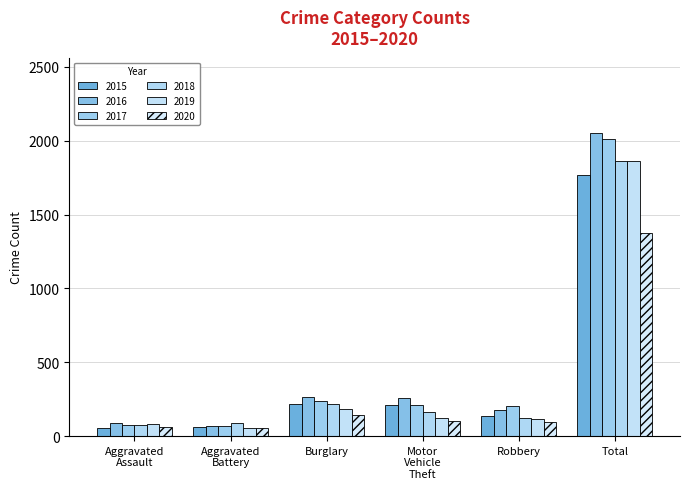

What is the sum of all 2015 values?

2451